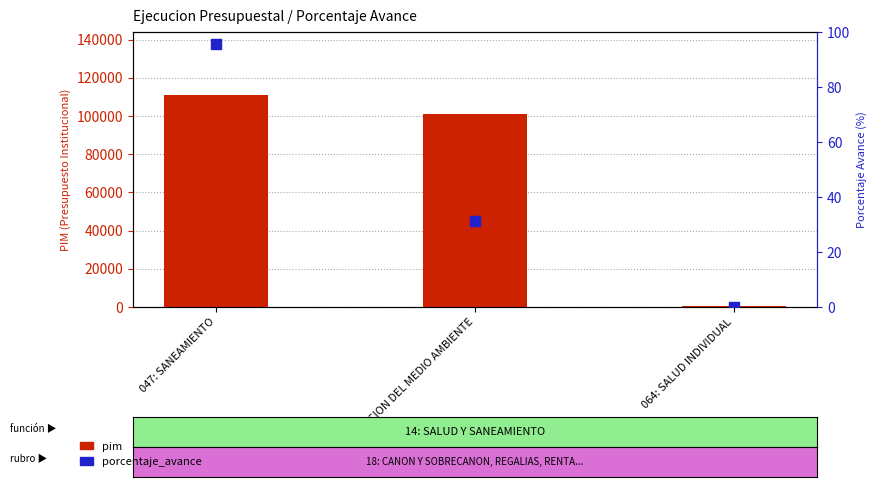

Which series reaches the maximum Y coordinate?

pim